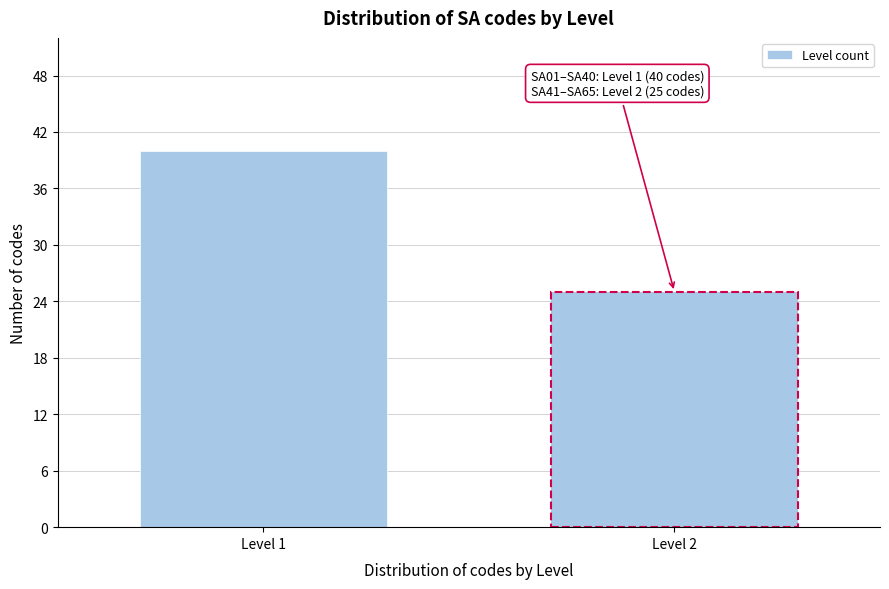

Reading right to left, extract all data points from this chart.

25	40